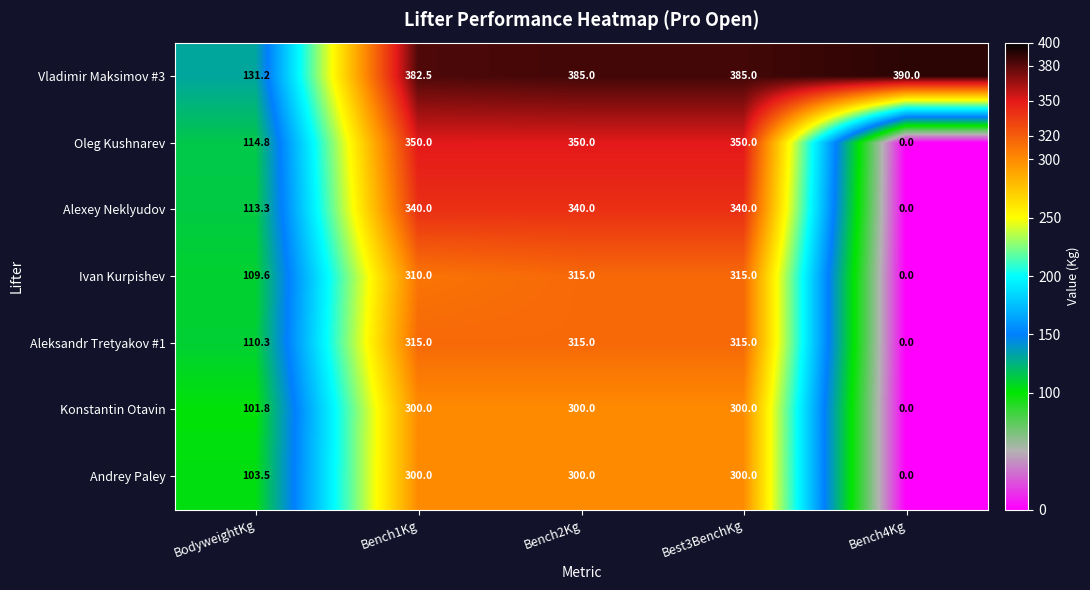

The value of Oleg Kushnarev at Best3BenchKg is 350.0. True or false?

True